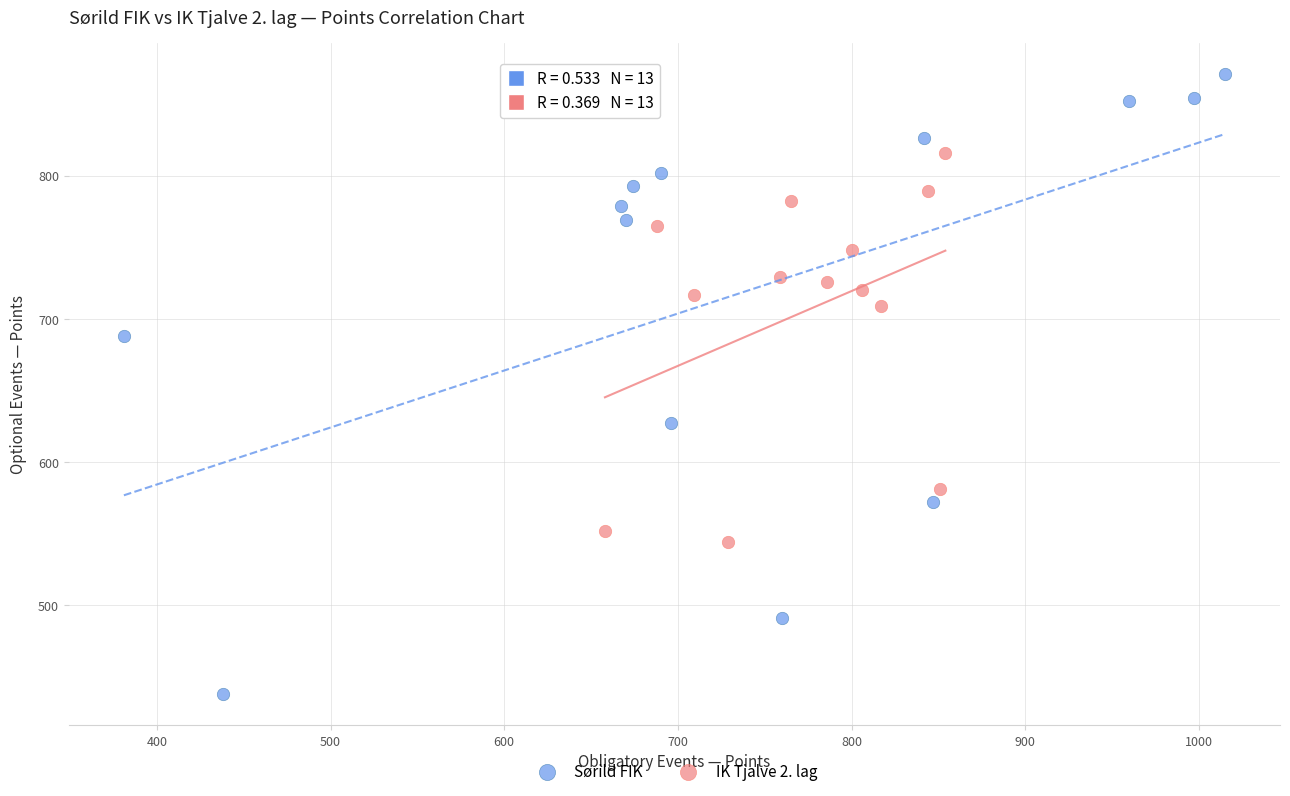

Which series has the widest spread of Y values?

Sørild FIK